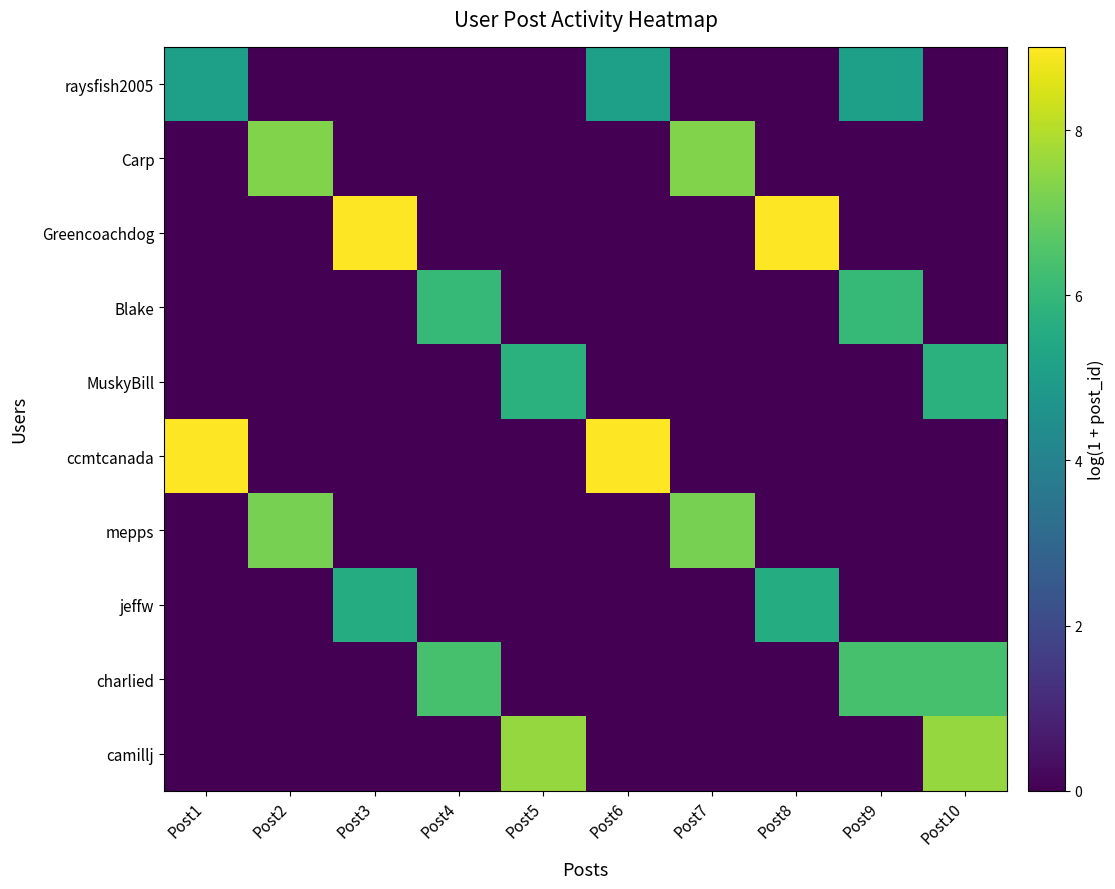

Reading left to right, transcribe all the data shown in this chart.

raysfish2005: Post1=5.1	Post2=0.0	Post3=0.0	Post4=0.0	Post5=0.0	Post6=5.1	Post7=0.0	Post8=0.0	Post9=5.1	Post10=0.0
Carp: Post1=0.0	Post2=7.3	Post3=0.0	Post4=0.0	Post5=0.0	Post6=0.0	Post7=7.3	Post8=0.0	Post9=0.0	Post10=0.0
Greencoachdog: Post1=0.0	Post2=0.0	Post3=9.0	Post4=0.0	Post5=0.0	Post6=0.0	Post7=0.0	Post8=9.0	Post9=0.0	Post10=0.0
Blake: Post1=0.0	Post2=0.0	Post3=0.0	Post4=6.0	Post5=0.0	Post6=0.0	Post7=0.0	Post8=0.0	Post9=6.0	Post10=0.0
MuskyBill: Post1=0.0	Post2=0.0	Post3=0.0	Post4=0.0	Post5=5.7	Post6=0.0	Post7=0.0	Post8=0.0	Post9=0.0	Post10=5.7
ccmtcanada: Post1=9.0	Post2=0.0	Post3=0.0	Post4=0.0	Post5=0.0	Post6=9.0	Post7=0.0	Post8=0.0	Post9=0.0	Post10=0.0
mepps: Post1=0.0	Post2=7.2	Post3=0.0	Post4=0.0	Post5=0.0	Post6=0.0	Post7=7.2	Post8=0.0	Post9=0.0	Post10=0.0
jeffw: Post1=0.0	Post2=0.0	Post3=5.6	Post4=0.0	Post5=0.0	Post6=0.0	Post7=0.0	Post8=5.6	Post9=0.0	Post10=0.0
charlied: Post1=0.0	Post2=0.0	Post3=0.0	Post4=6.4	Post5=0.0	Post6=0.0	Post7=0.0	Post8=0.0	Post9=6.4	Post10=6.4
camillj: Post1=0.0	Post2=0.0	Post3=0.0	Post4=0.0	Post5=7.6	Post6=0.0	Post7=0.0	Post8=0.0	Post9=0.0	Post10=7.6